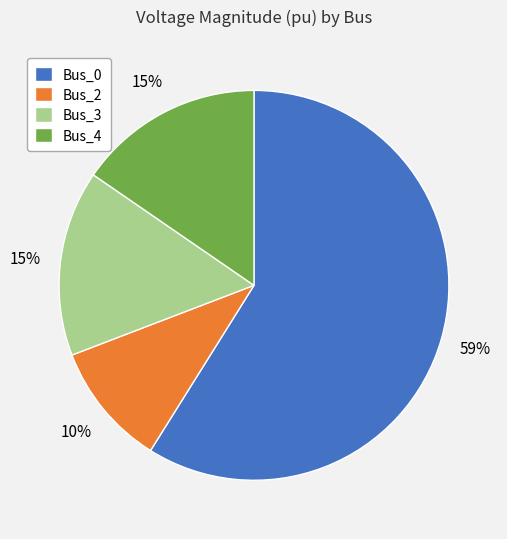

To the nearest percent, what percentage of the pie is Bus_2?

10%